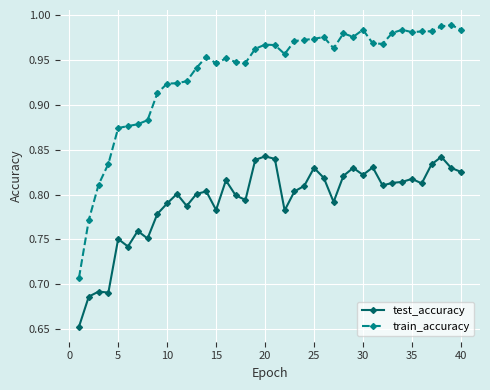

At how many categories does at least one series exceed 0?

40